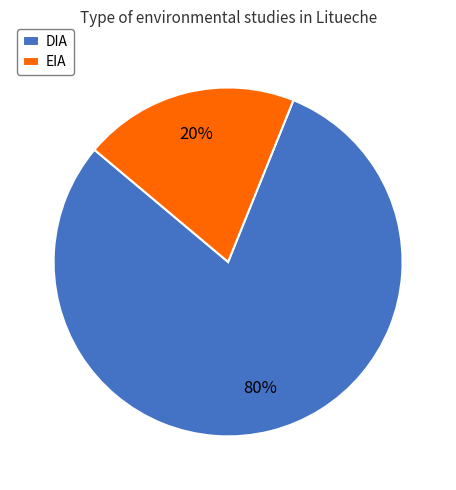

To the nearest percent, what portion does EIA represent?

20%